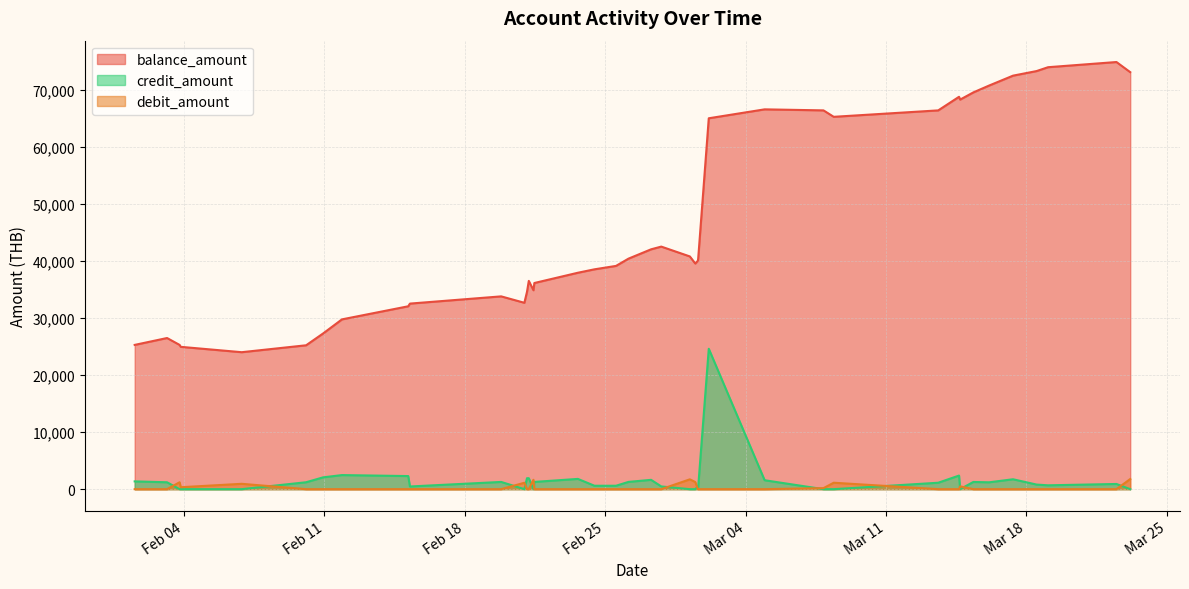

How many intersections are there between credit_amount and debit_amount?

13